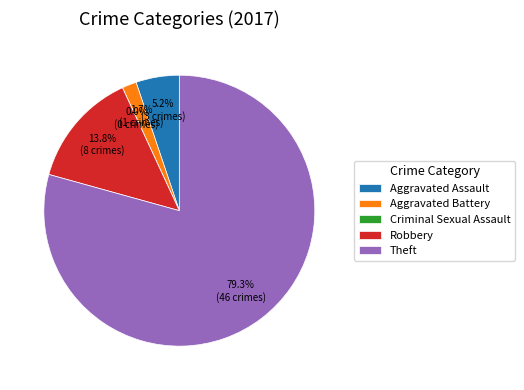

What is the smallest slice in the pie chart?

Criminal Sexual Assault